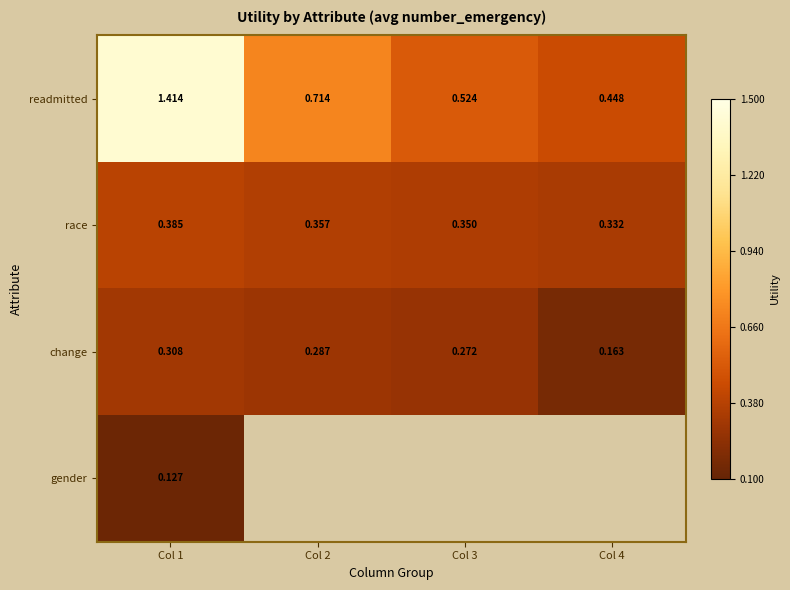

Rank the series at Col 1 from highest to lowest value.

readmitted, race, change, gender